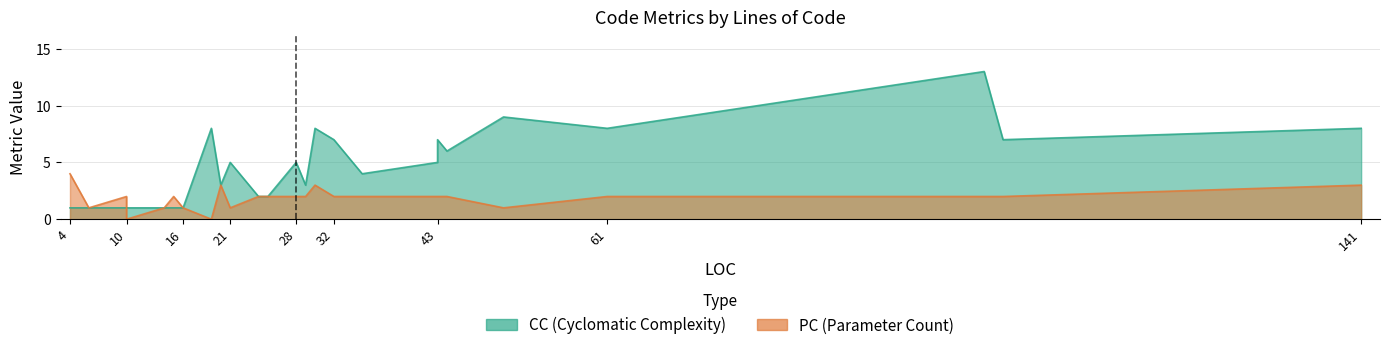

Reading left to right, extract all data points from this chart.

CC: 1	1	1	1	1	1	1	8	3	5	2	2	5	3	8	7	4	5	7	6	9	8	13	7	8
PC: 4	1	2	0	1	2	1	0	3	1	2	2	2	2	3	2	2	2	2	2	1	2	2	2	3